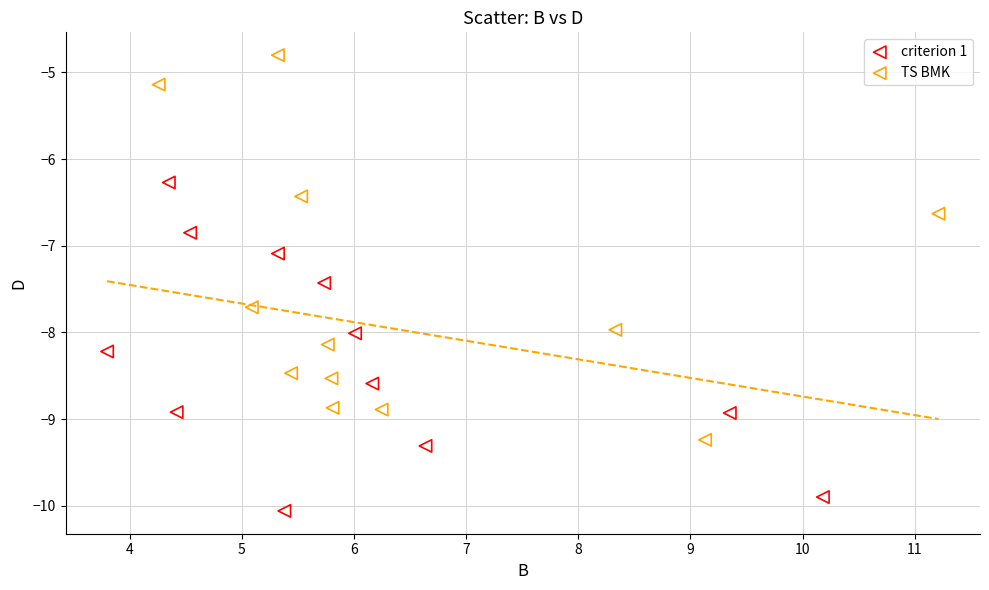

Which series reaches the minimum Y coordinate?

criterion 1